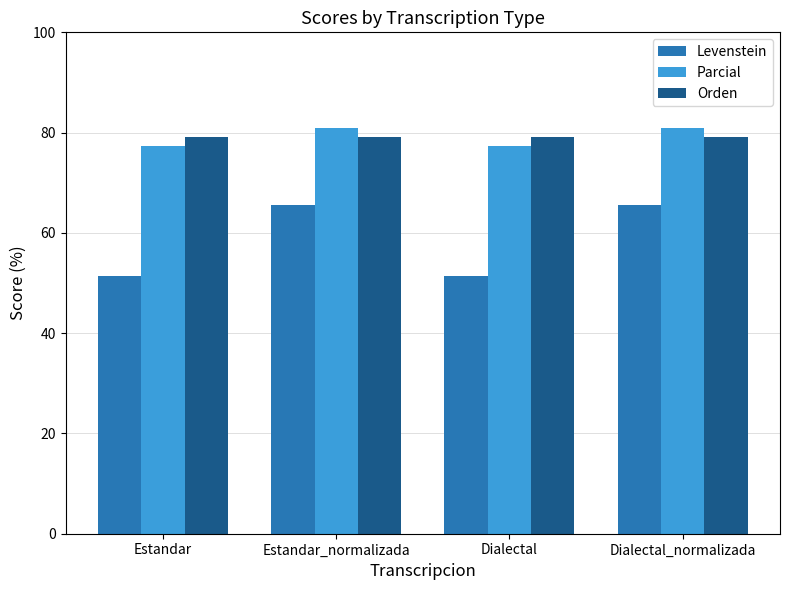

Which series changed the most between Estandar and Dialectal_normalizada?

Levenstein